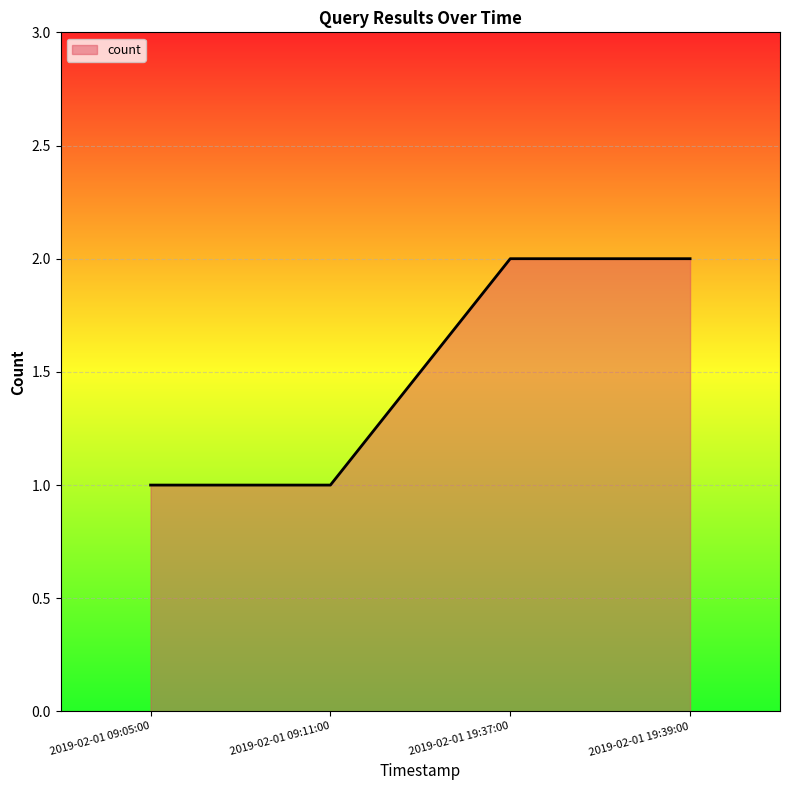

What is the sum of the values at 2019-02-01 09:11:00 and 2019-02-01 19:37:00?

3